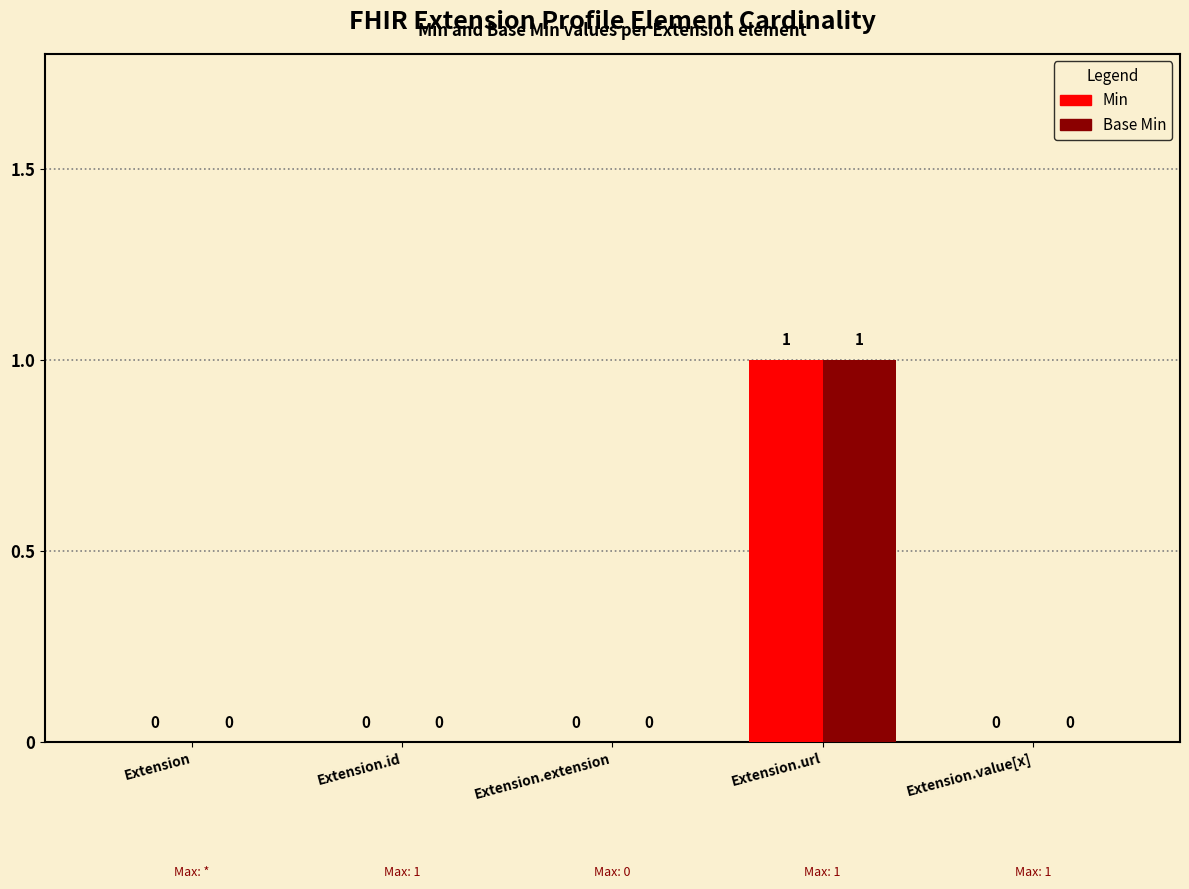

The value of Base Min at Extension is 0. True or false?

True